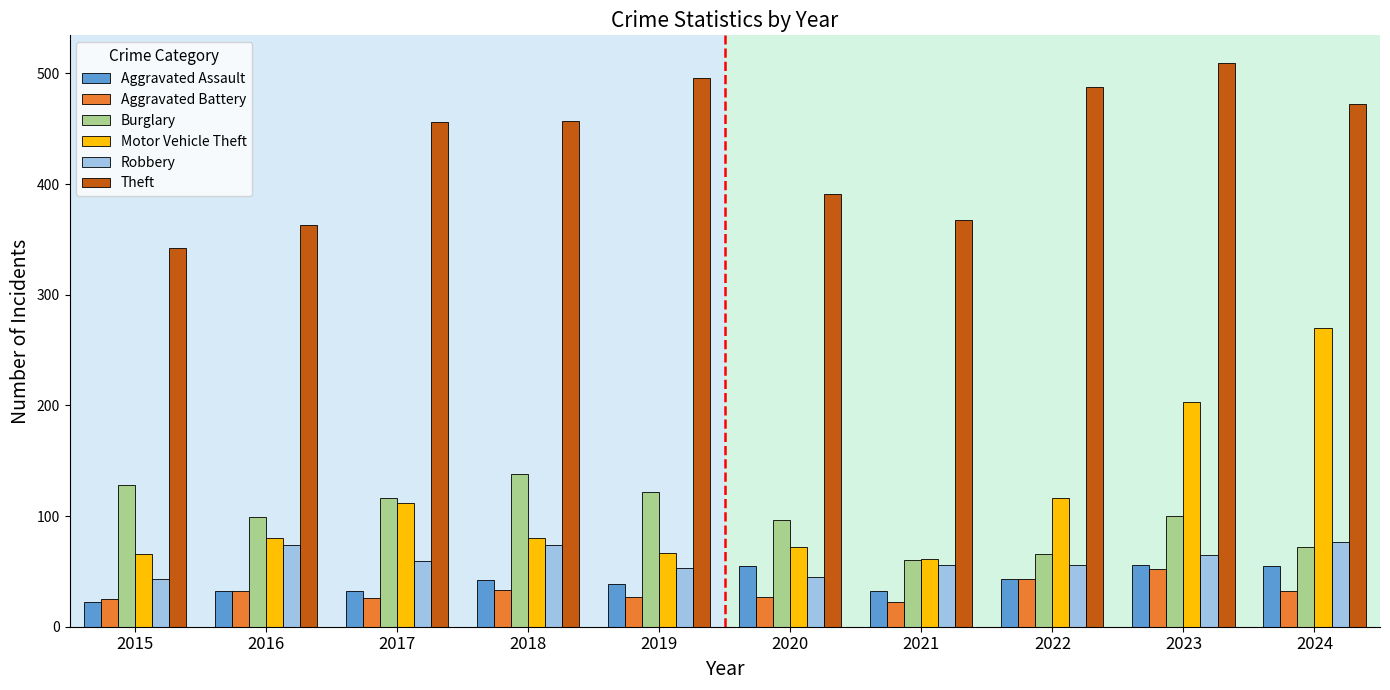

How many values in the Robbery series are below 59?

5